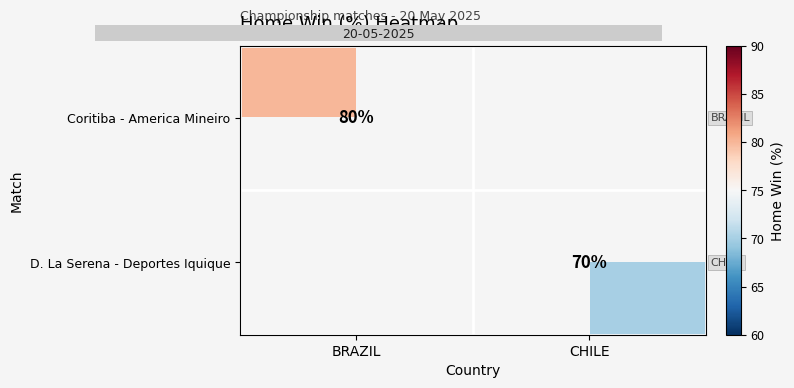

Is it true that Coritiba - America Mineiro equals 107 at BRAZIL?

False